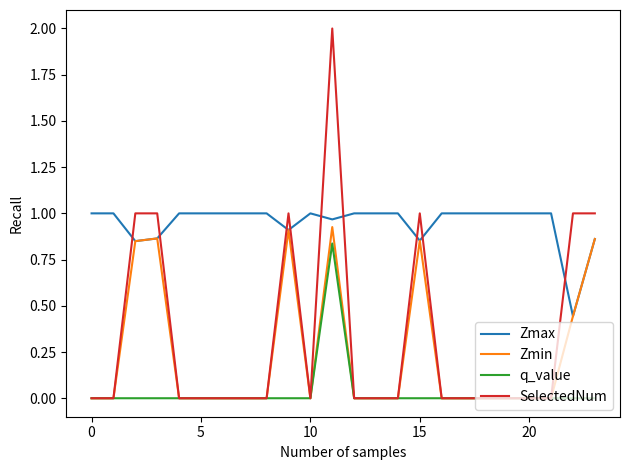

Which series has the largest range (max minus min)?

SelectedNum